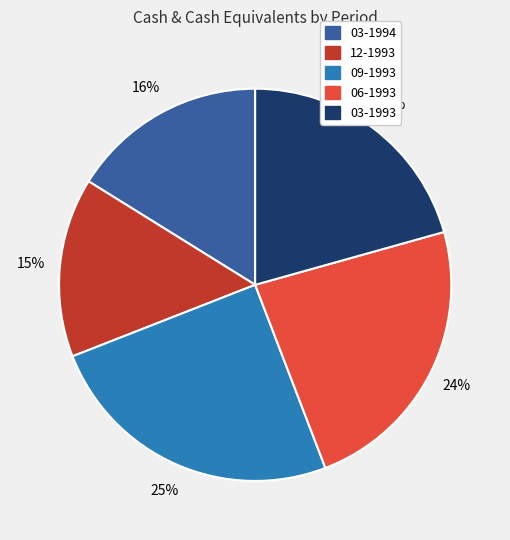

Which slice is the smallest?

12-1993